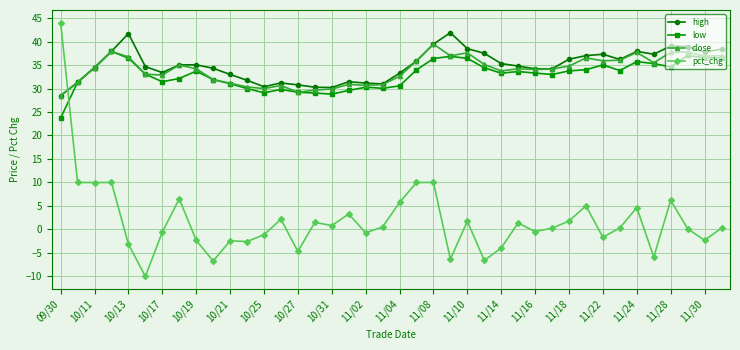

List the series in order of their peak value, highest first.

pct_chg, high, close, low